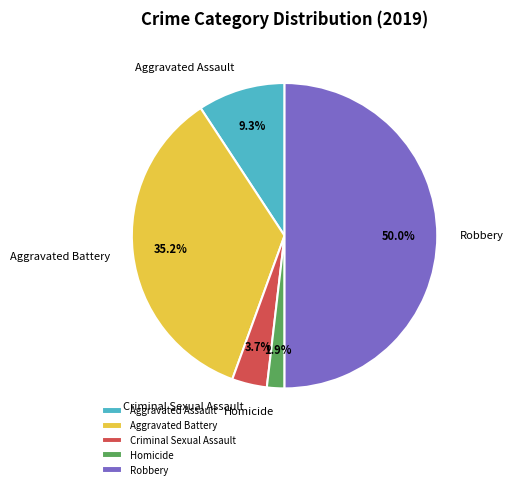

Rank the categories by value from highest to lowest.

Robbery, Aggravated Battery, Aggravated Assault, Criminal Sexual Assault, Homicide